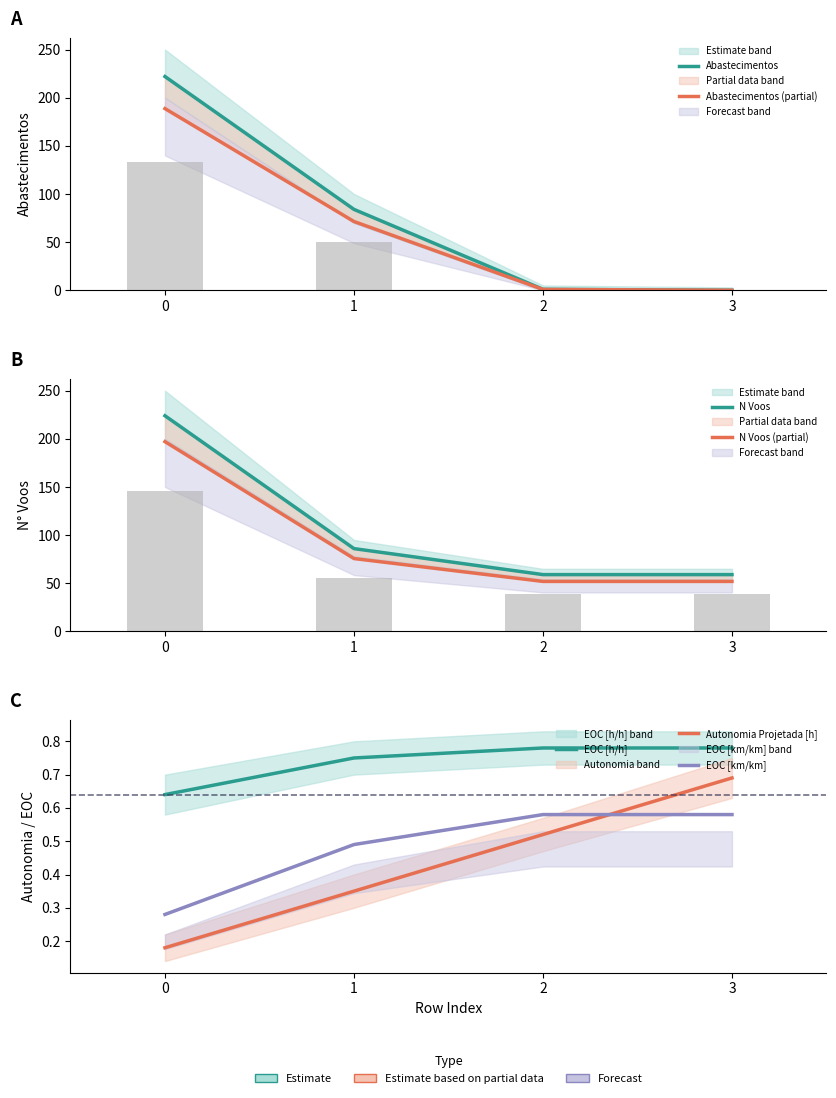

What is the average value of the Autonomia Projetada [h] series?

0.4